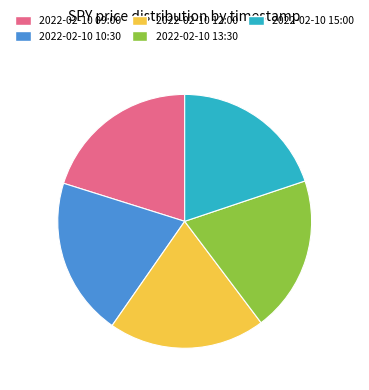

Approximately how many times larger is the value at 2022-02-10 15:00 compared to 2022-02-10 10:30?

1.0